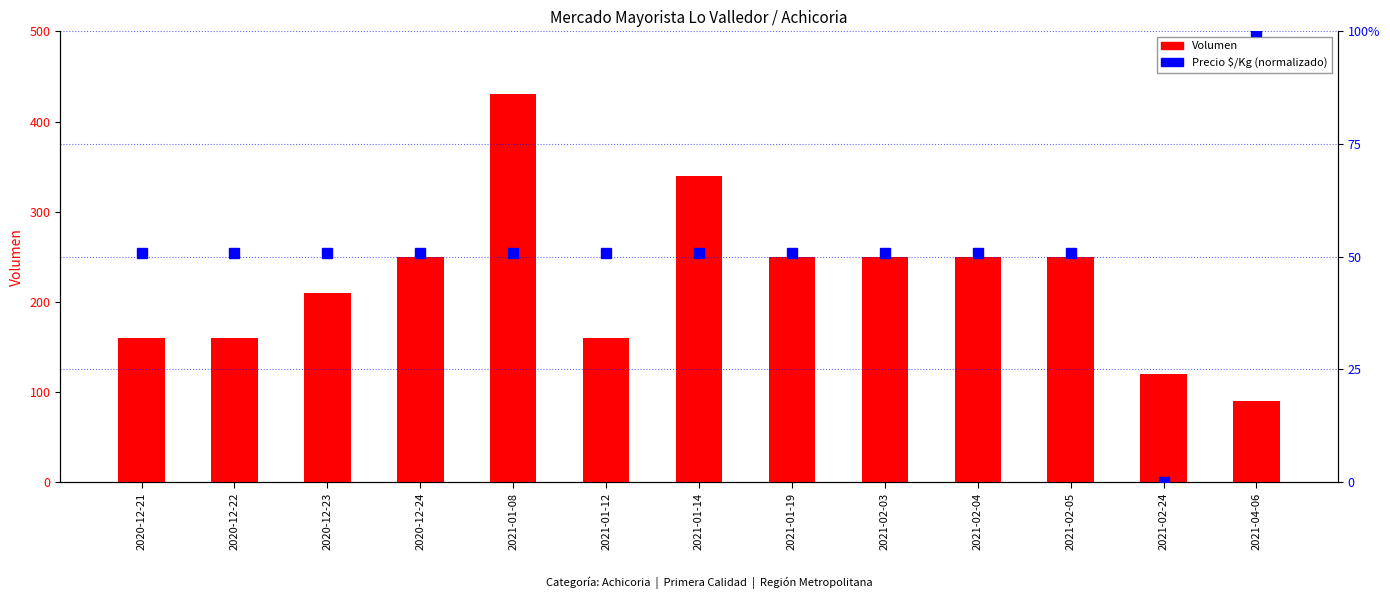

At how many categories does at least one series exceed 115?

12